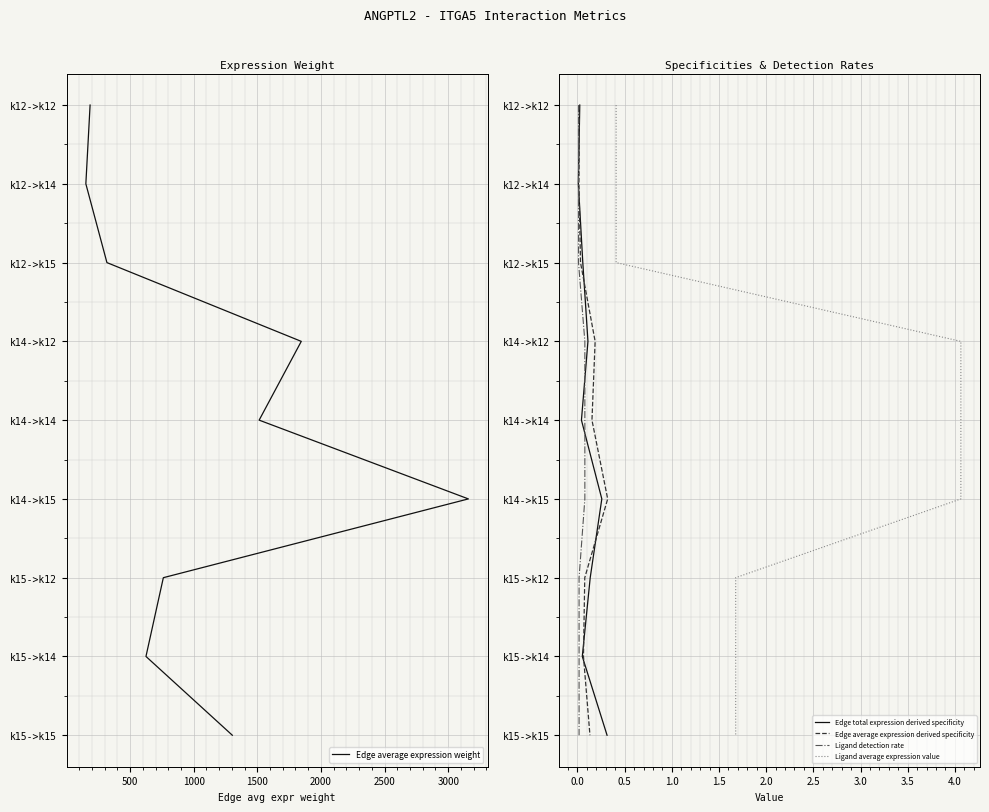

Count the number of data series in this chart.

5